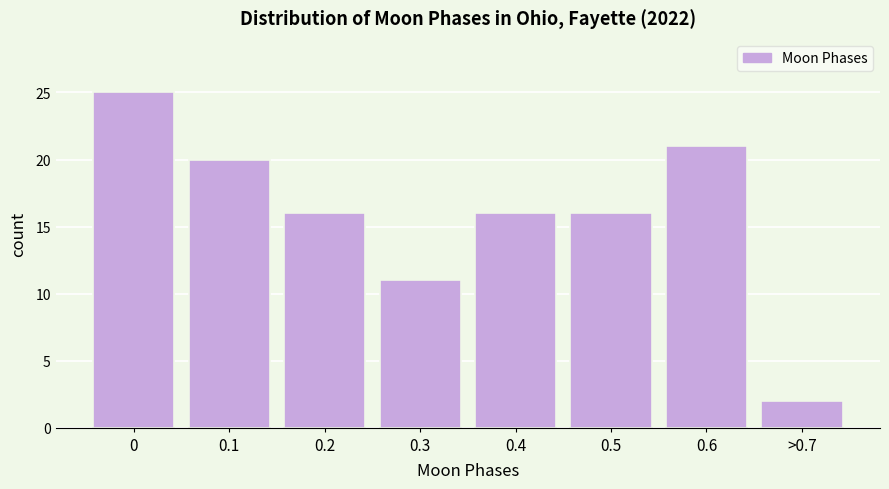

Reading left to right, transcribe all the data shown in this chart.

25	20	16	11	16	16	21	2